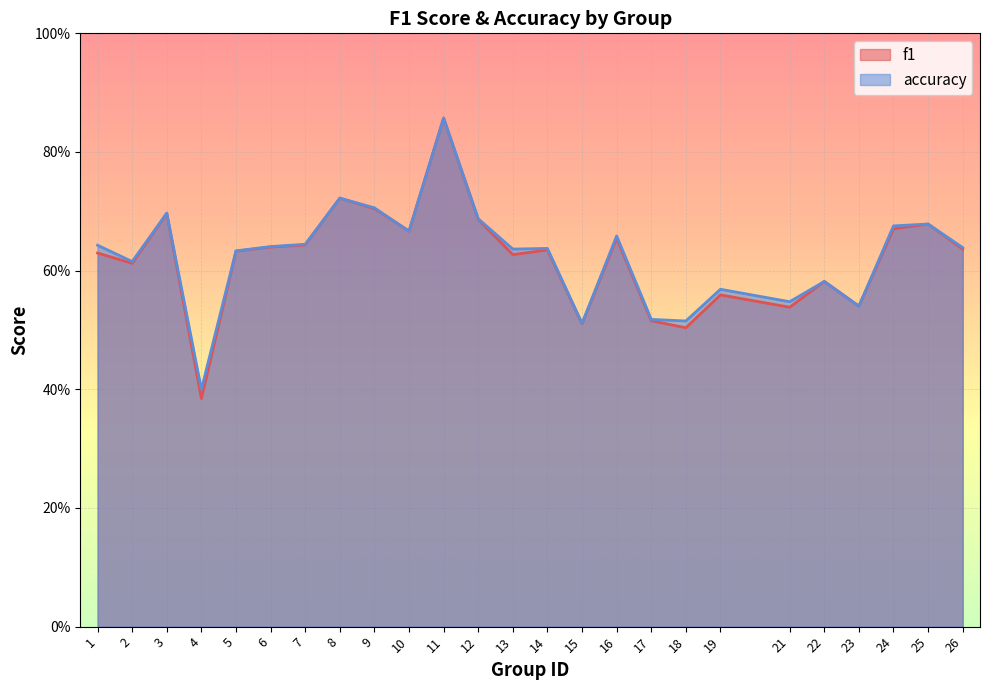

True or false: f1 and accuracy cross at least once.

False